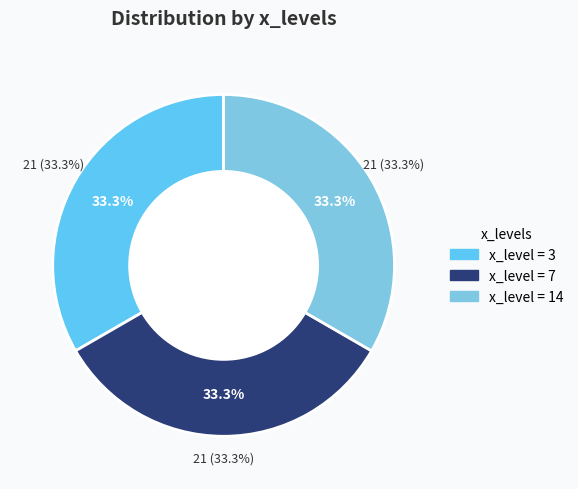

Does any single category account for the majority?

No